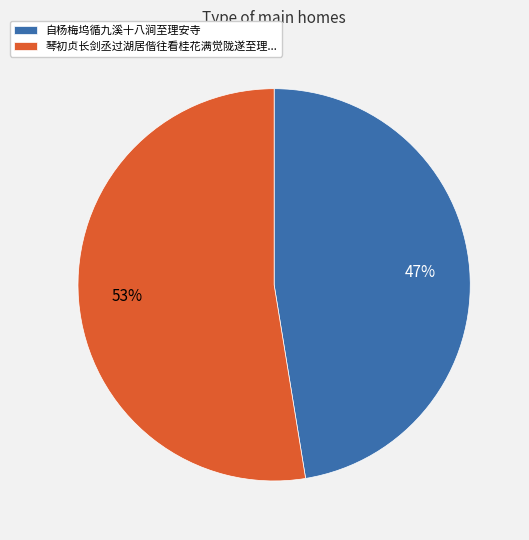

Is the sum of 琴初贞长剑丞过湖居偕往看桂花满觉陇遂至理... and 自杨梅坞循九溪十八涧至理安寺 greater than half?

Yes